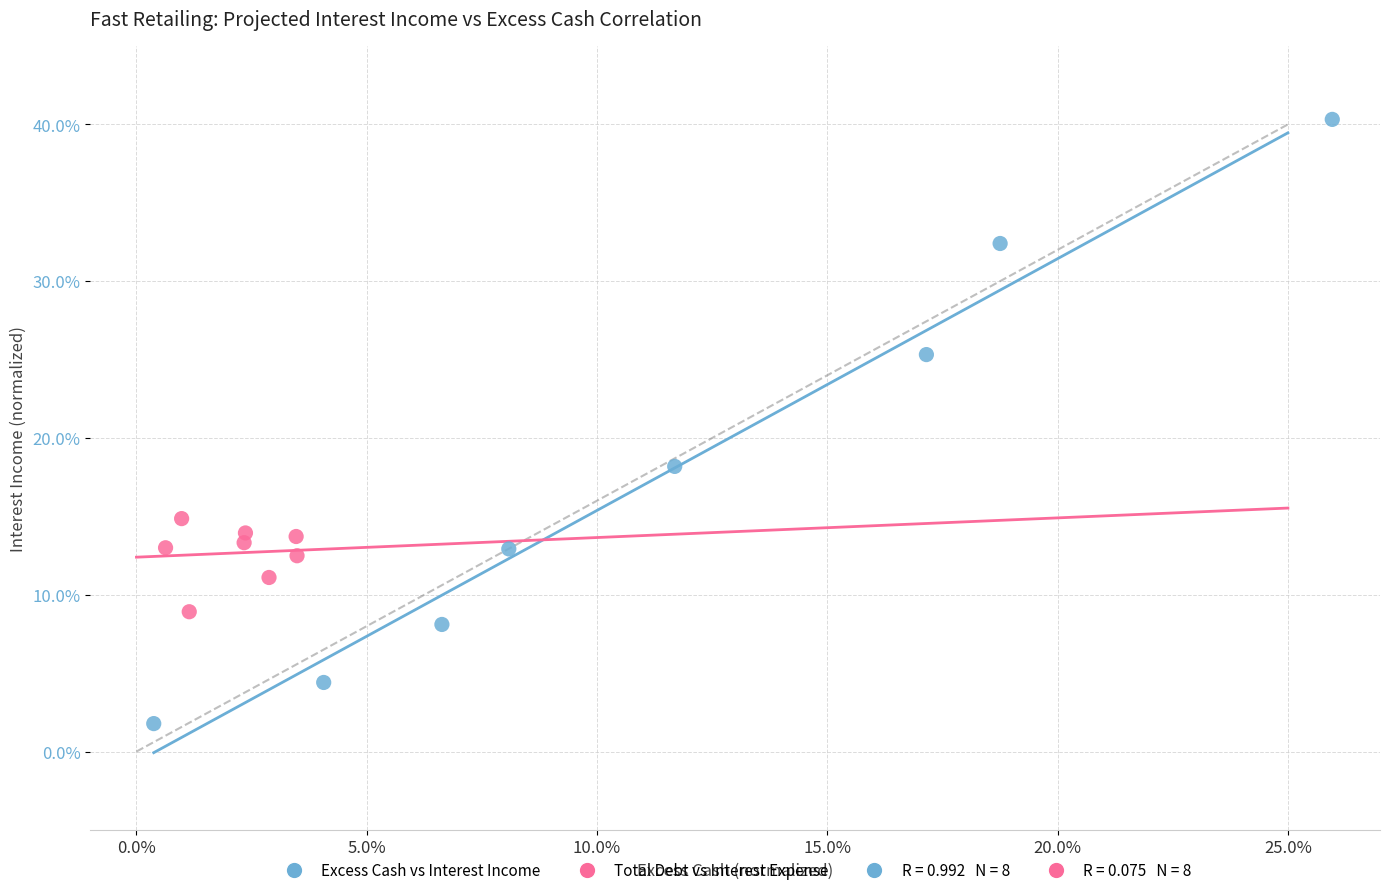

Which series has the widest spread of Y values?

Excess Cash vs Interest Income